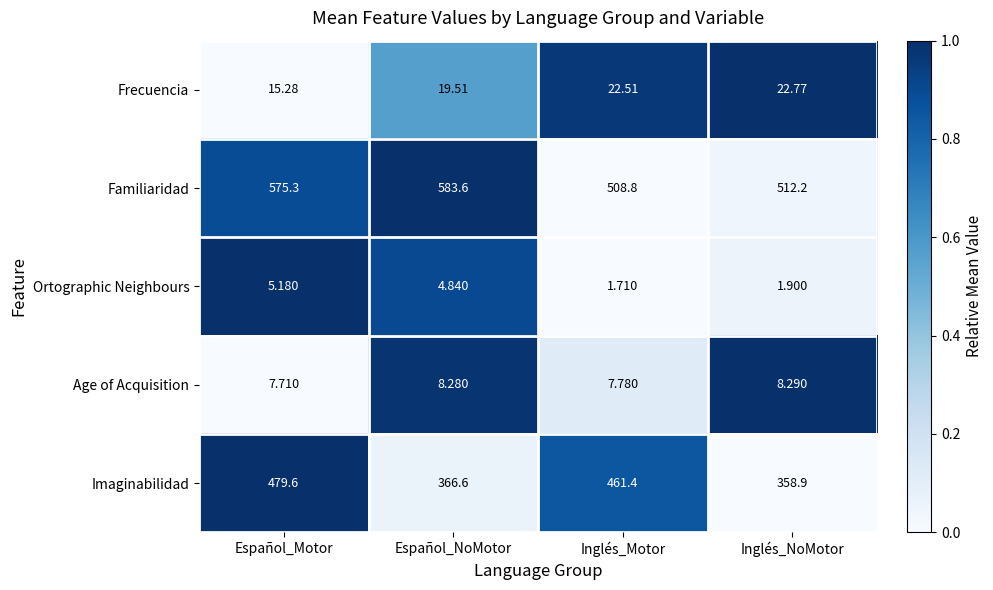

At which category is the sum across all series the highest?

Español_Motor